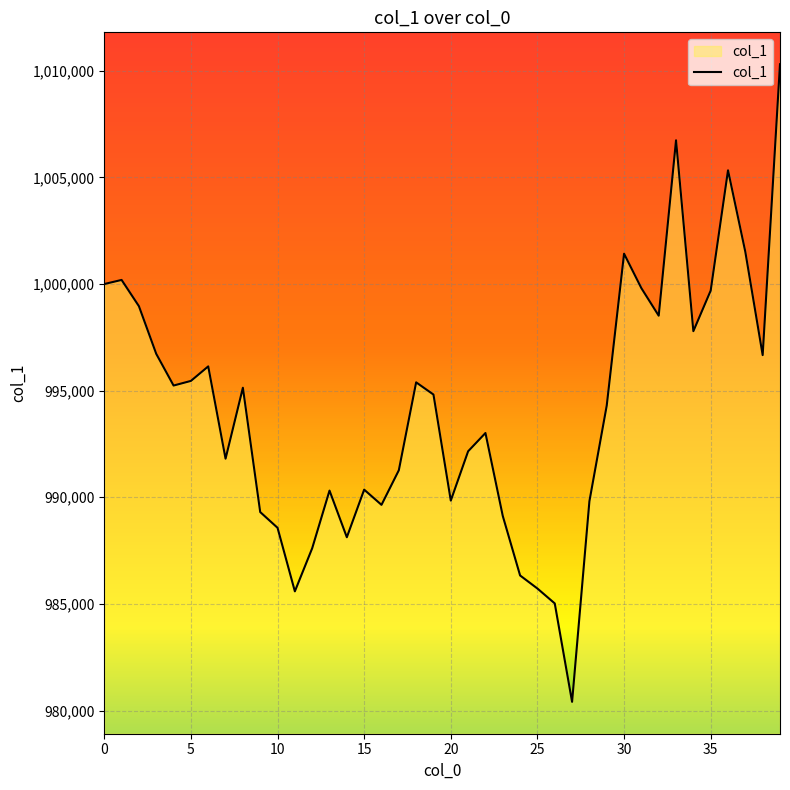

What is the maximum value shown in the chart?

1010309.2